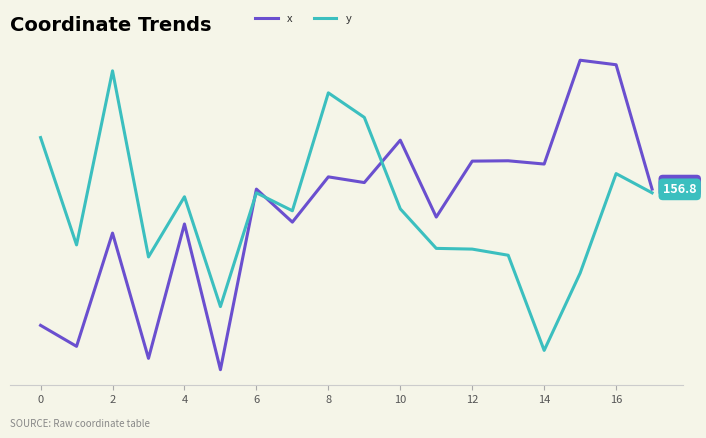

Does the chart have visible grid lines?

Yes